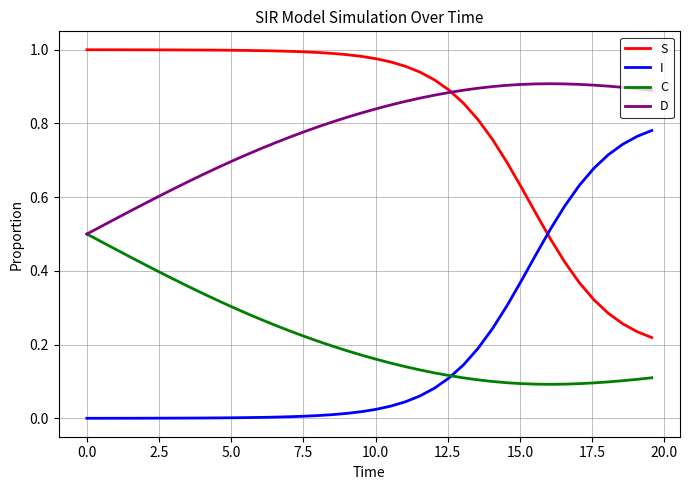

List the series in order of their peak value, highest first.

S, D, I, C